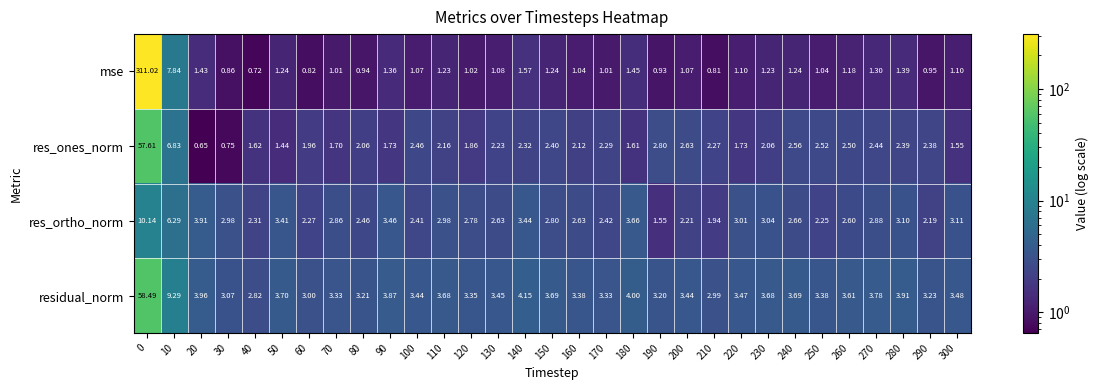

Is the value of residual_norm at 180 greater than the value of mse at 210?

Yes